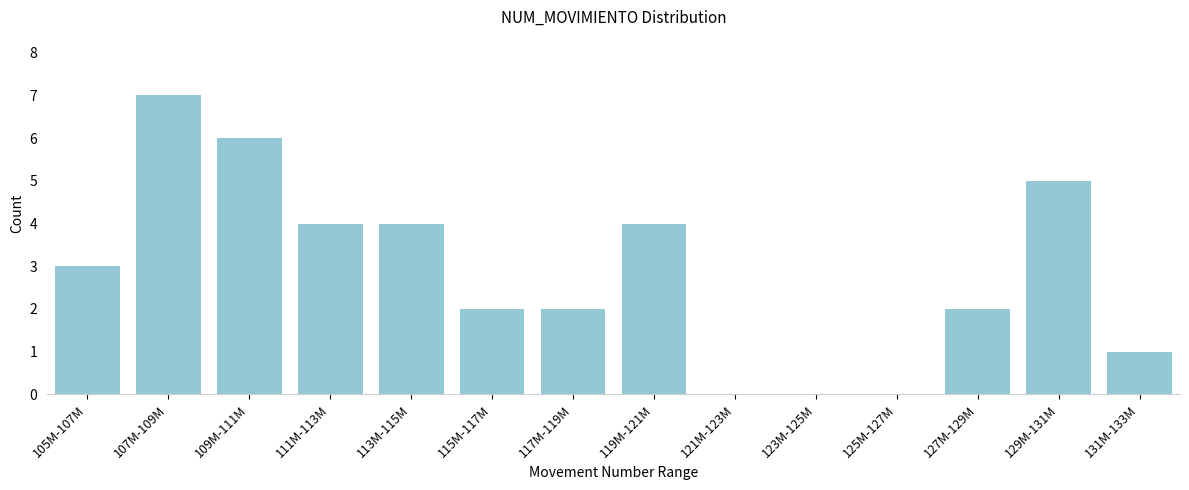

Reading right to left, list all the values displayed in this chart.

131M-133M=1	129M-131M=5	127M-129M=2	125M-127M=0	123M-125M=0	121M-123M=0	119M-121M=4	117M-119M=2	115M-117M=2	113M-115M=4	111M-113M=4	109M-111M=6	107M-109M=7	105M-107M=3